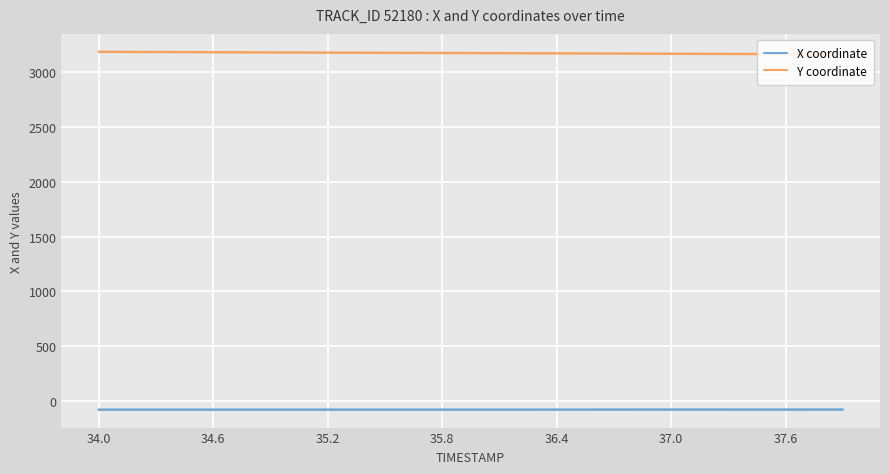

What is the minimum value for X coordinate?

-82.9